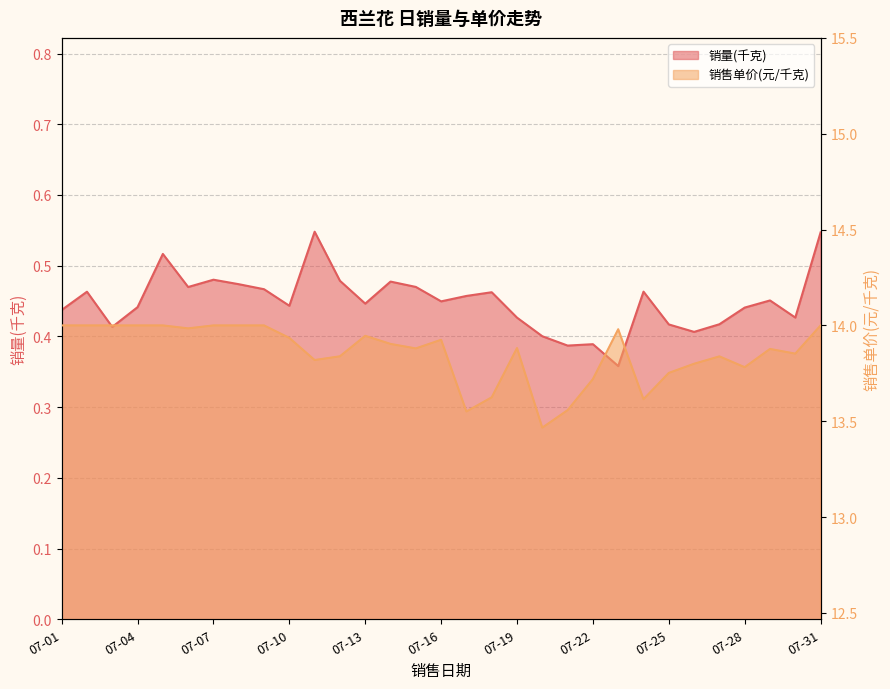

List the series in order of their peak value, lowest first.

销量(千克), 销售单价(元/千克)